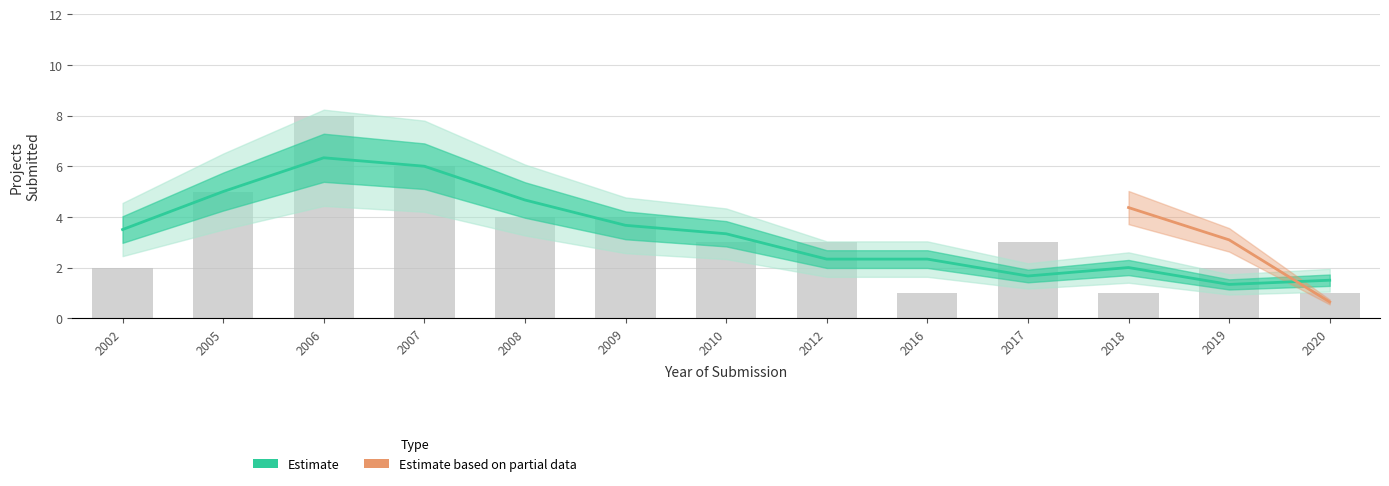

What is the change in value from 2019 to 2020?

-1